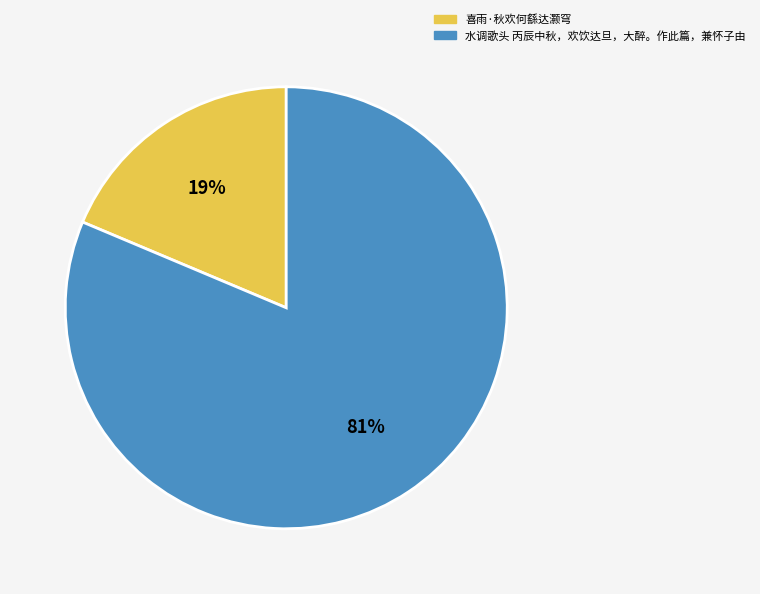

Which slice represents more than half of the pie?

水调歌头 丙辰中秋，欢饮达旦，大醉。作此篇，兼怀子由